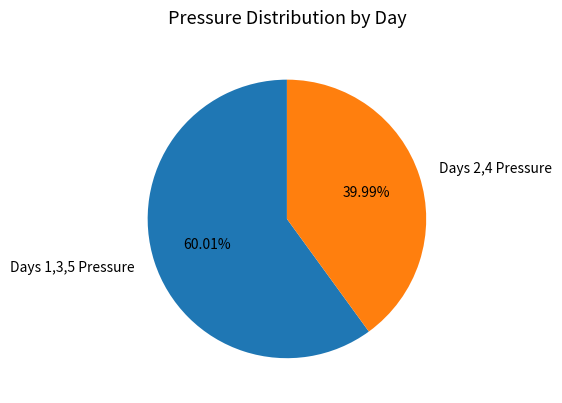

Rank the categories by value from lowest to highest.

Days 2,4 Pressure, Days 1,3,5 Pressure